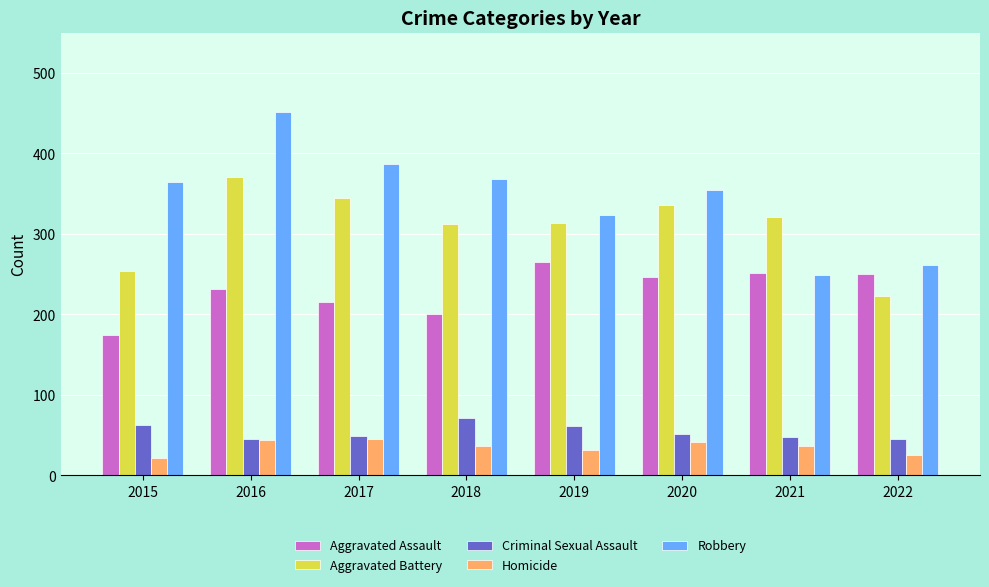

How many bars are there in total?

40